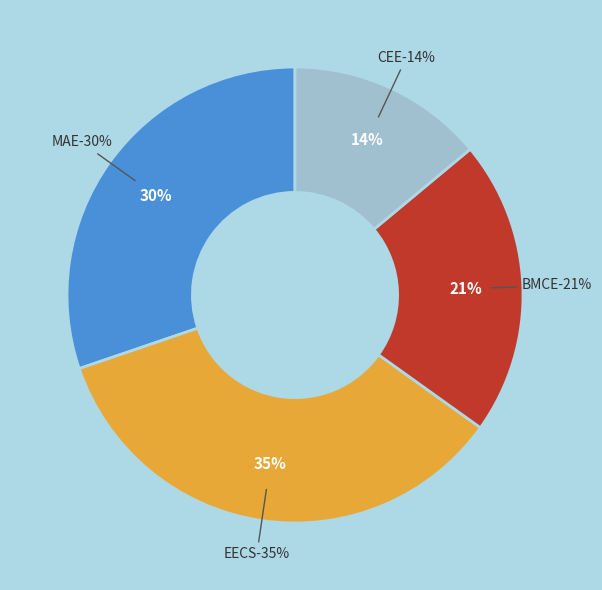

To the nearest percent, what is the combined percentage of EECS and MAE?

65%